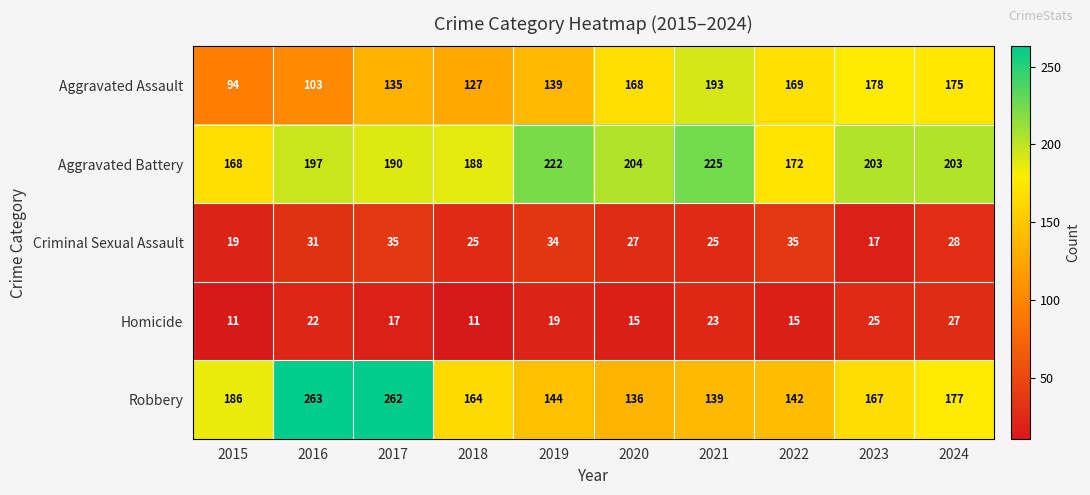

What is the greatest value displayed?

263